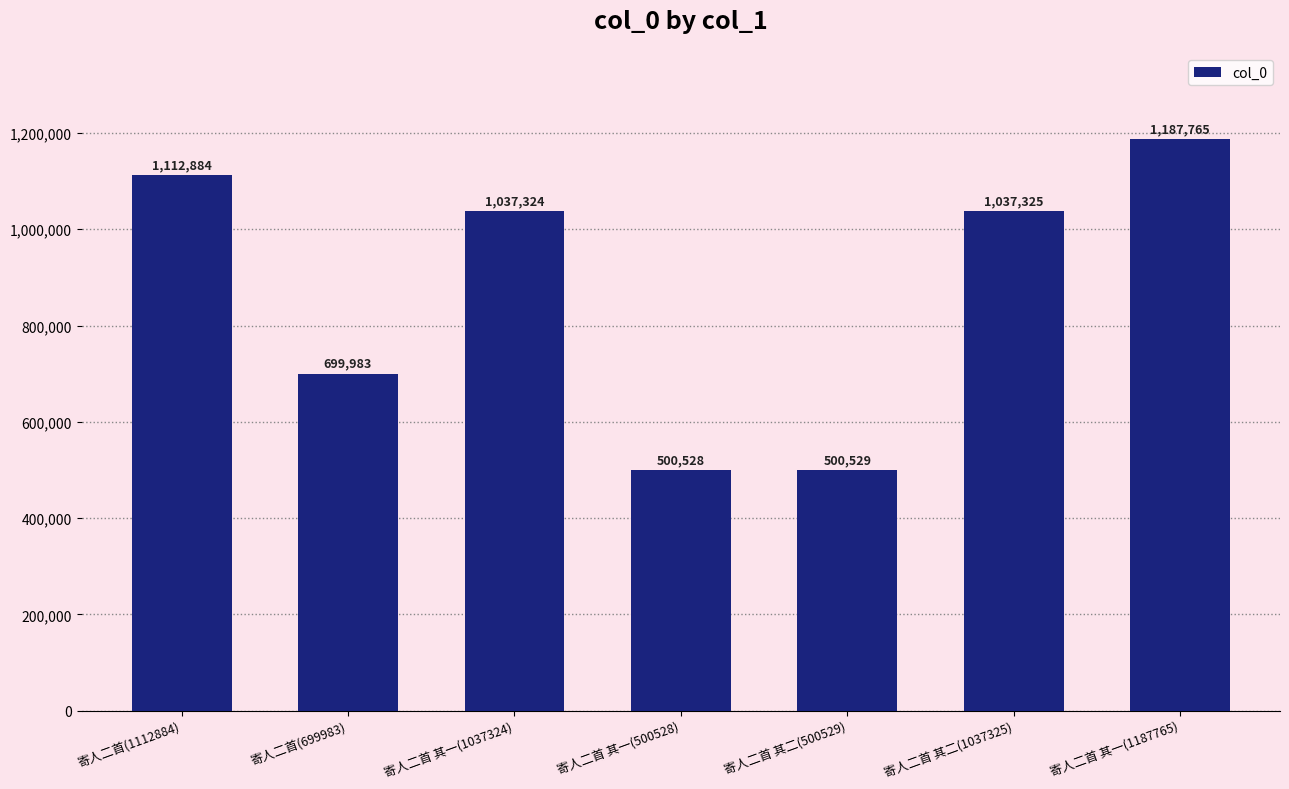

What is the change in value from 寄人二首 其一(500528) to 寄人二首 其二(1037325)?

+536797